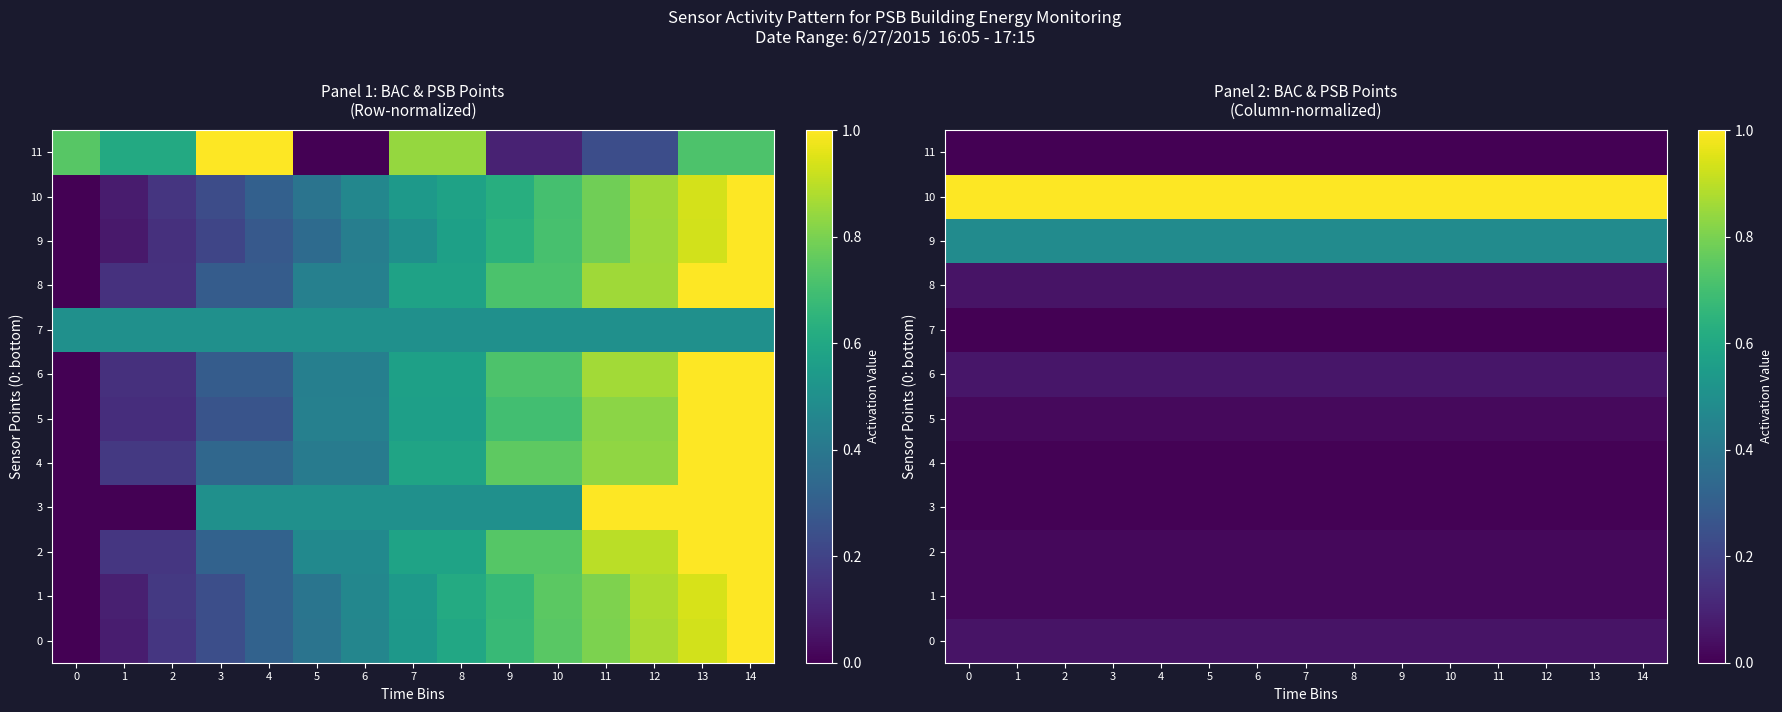

Count the 8 values in the range 0 to 1.

15